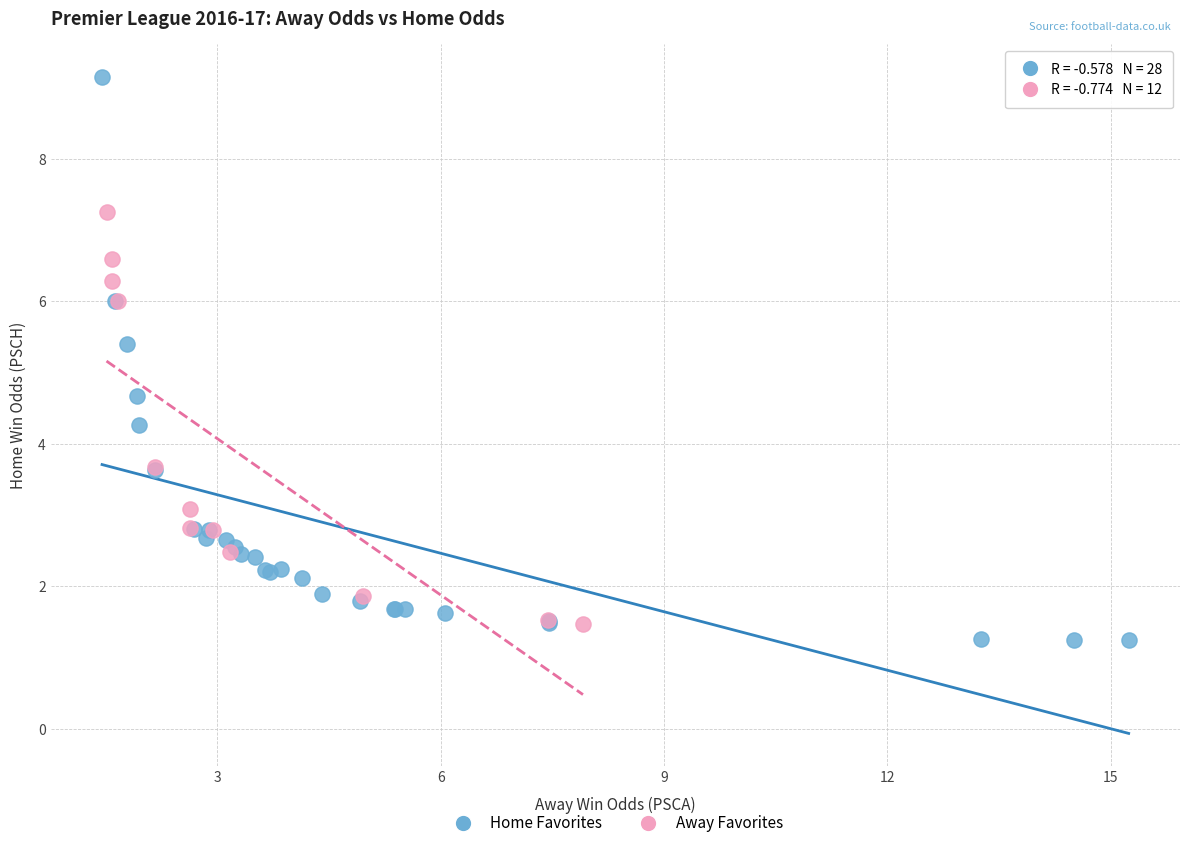

Which series contains the lowest Y value?

Home Favorites